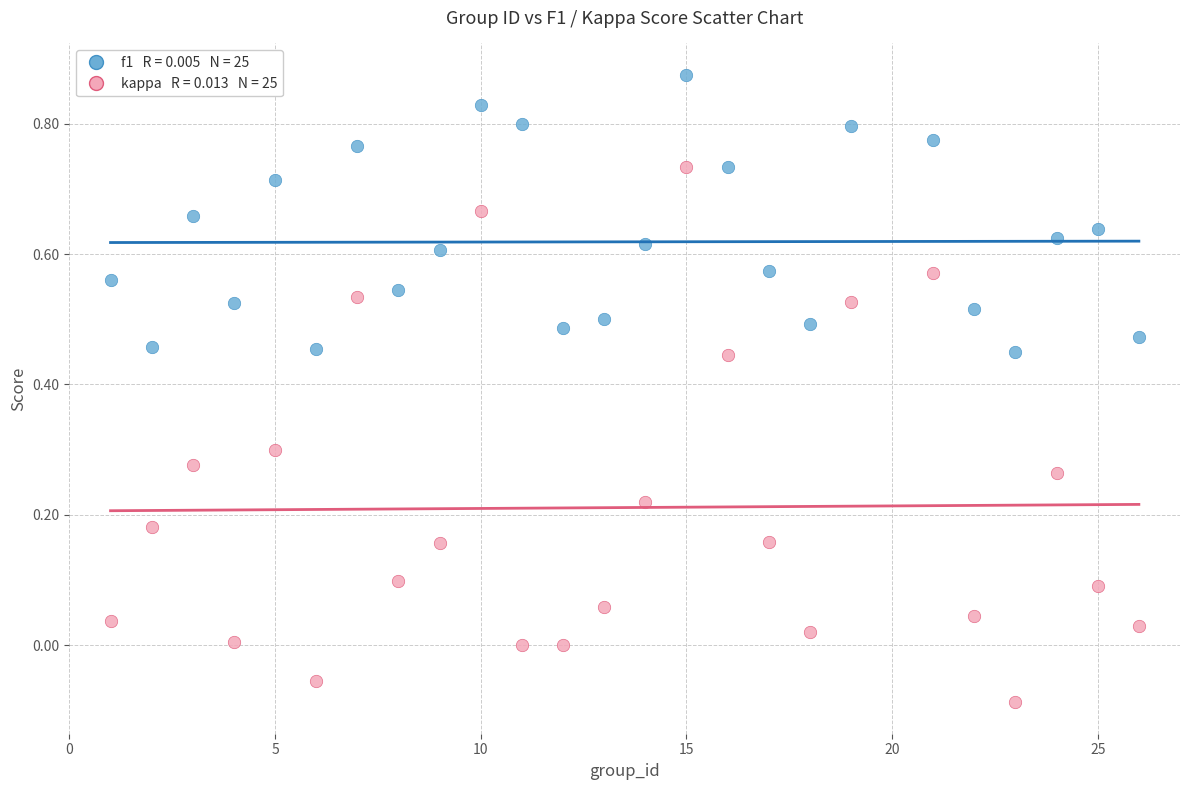

Count the number of points in this scatter plot.

50